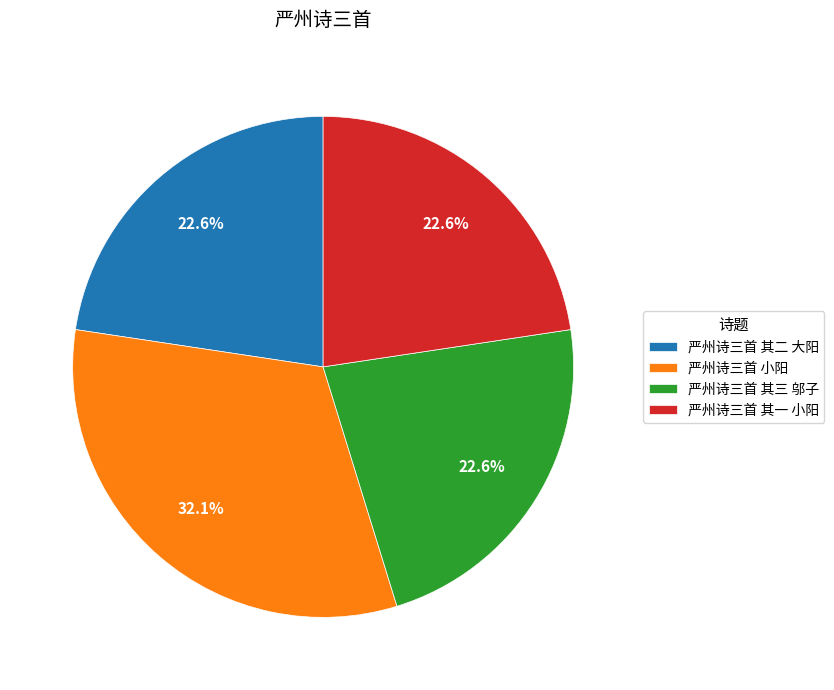

What is the total percentage of 严州诗三首 其一 小阳 and 严州诗三首 其二 大阳?

45.2%